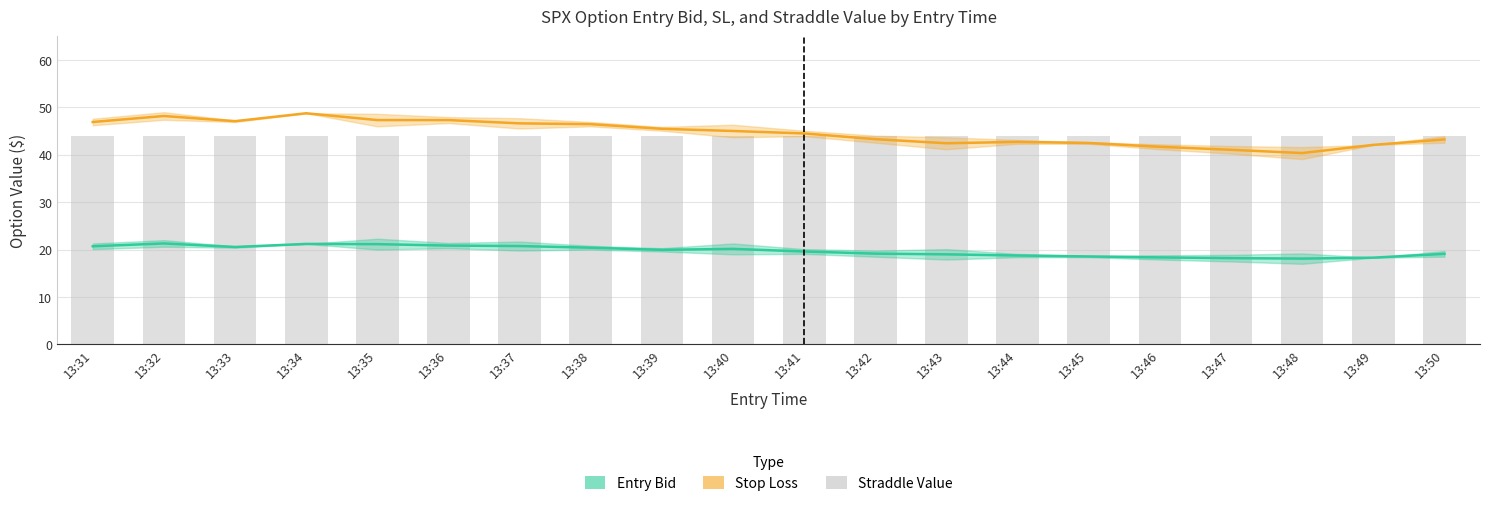

Rank the series by their maximum value, from lowest to highest.

entry_bid (C+P mid), straddle_value, sl (C+P mid)